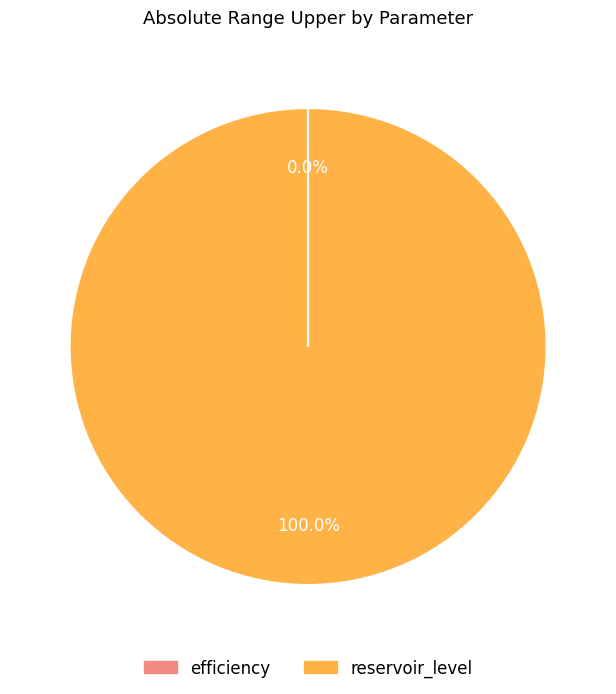

To the nearest percent, what is the average slice percentage?

50%